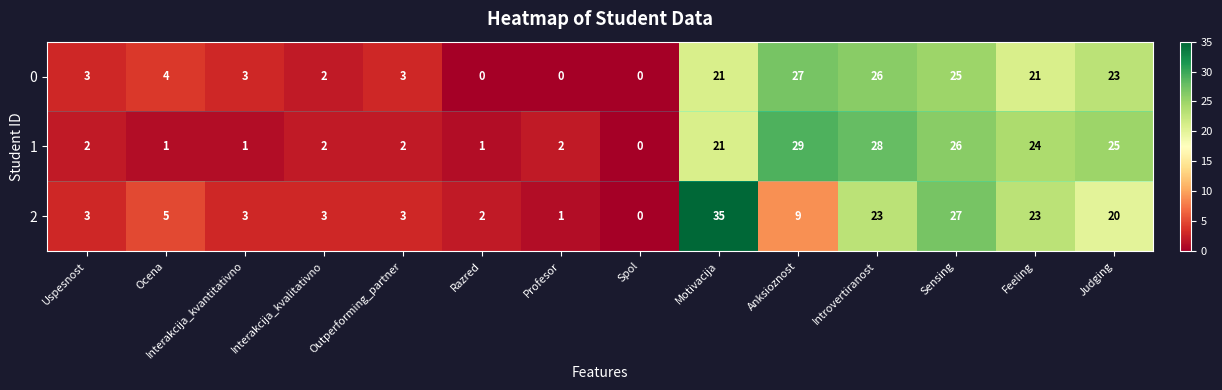

Which series has the largest range (max minus min)?

2